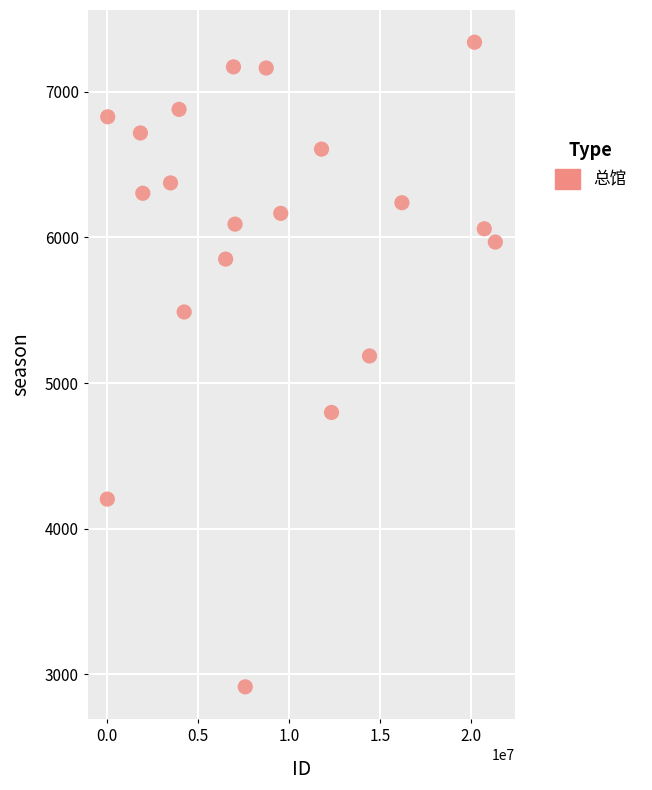

What is the range of Y values (max minus min)?

4426